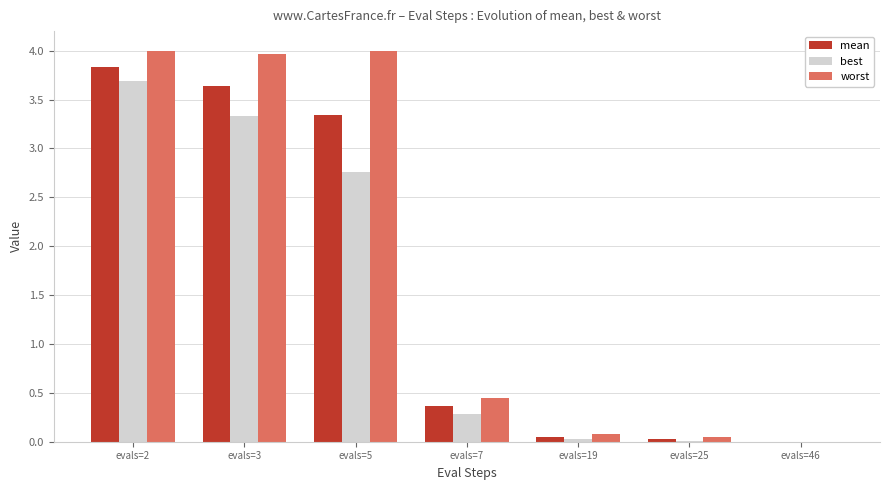

What is the highest value of the worst series?

4.0